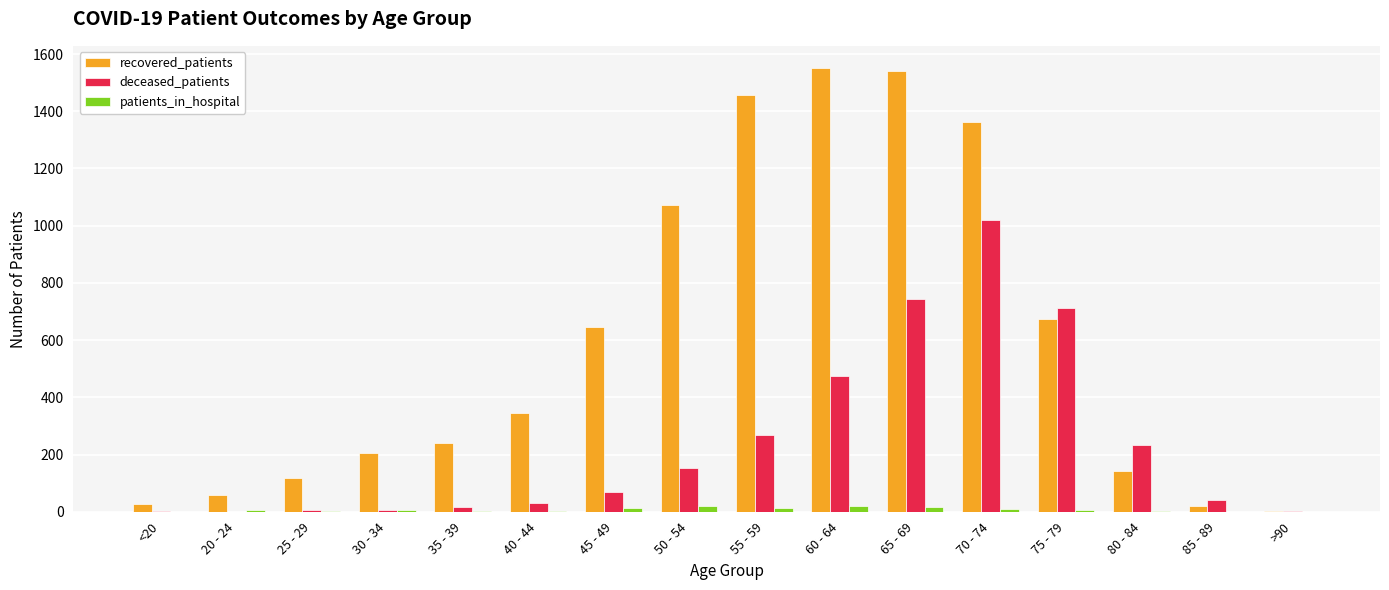

What is the difference between the patients_in_hospital values at 60 - 64 and 30 - 34?

13